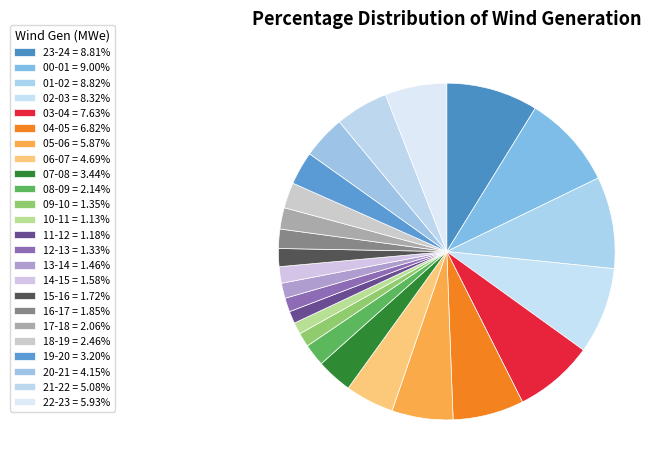

To the nearest percent, what portion does 17-18 represent?

2%